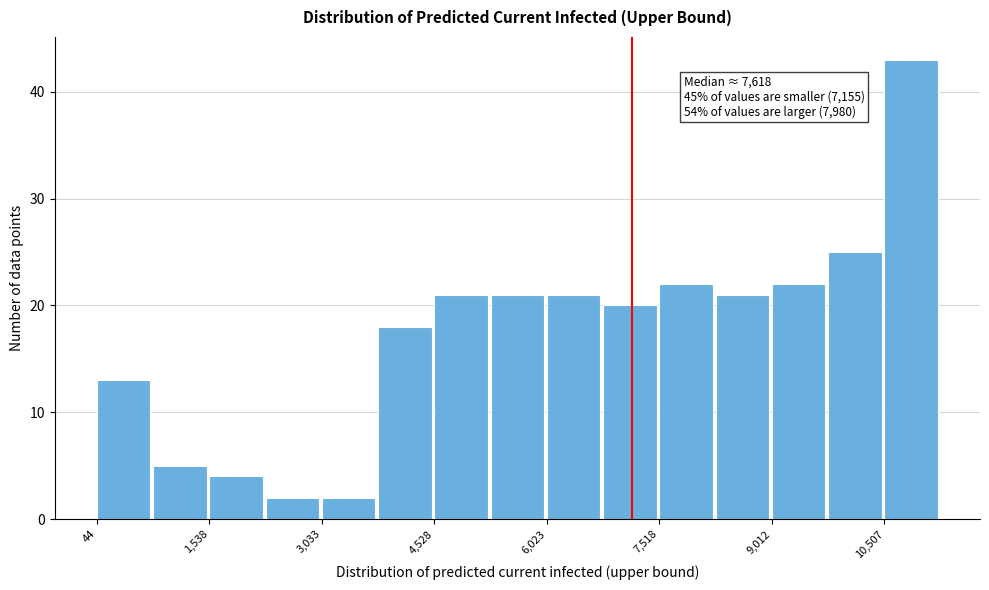

Around what value on the x-axis is the tallest bar? Give the approximate position of its centre, as read against the axis.

10800